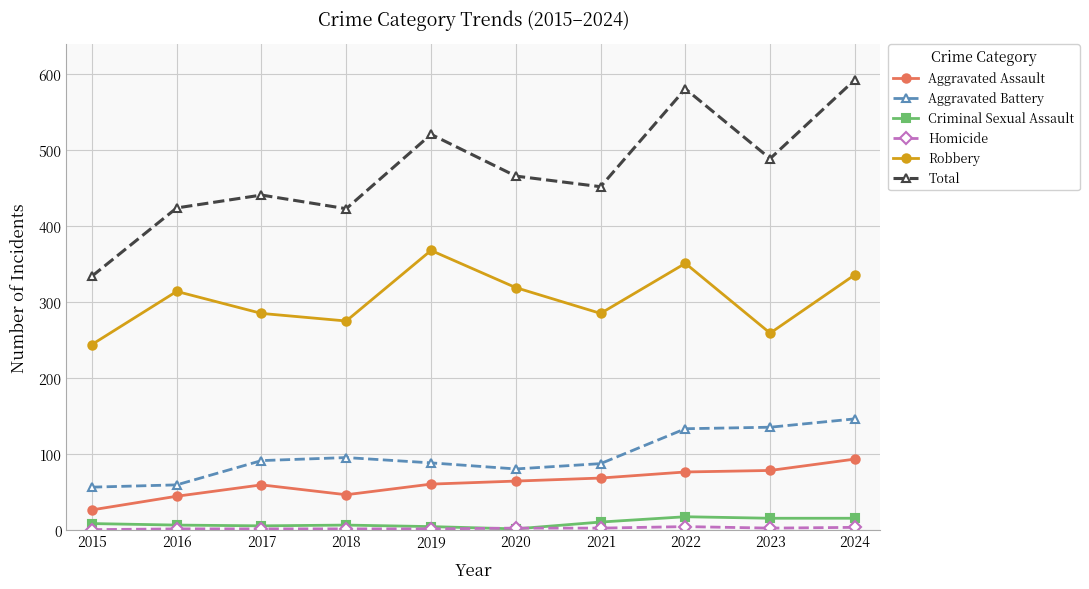

Where does the Total series first go above 466?

2019